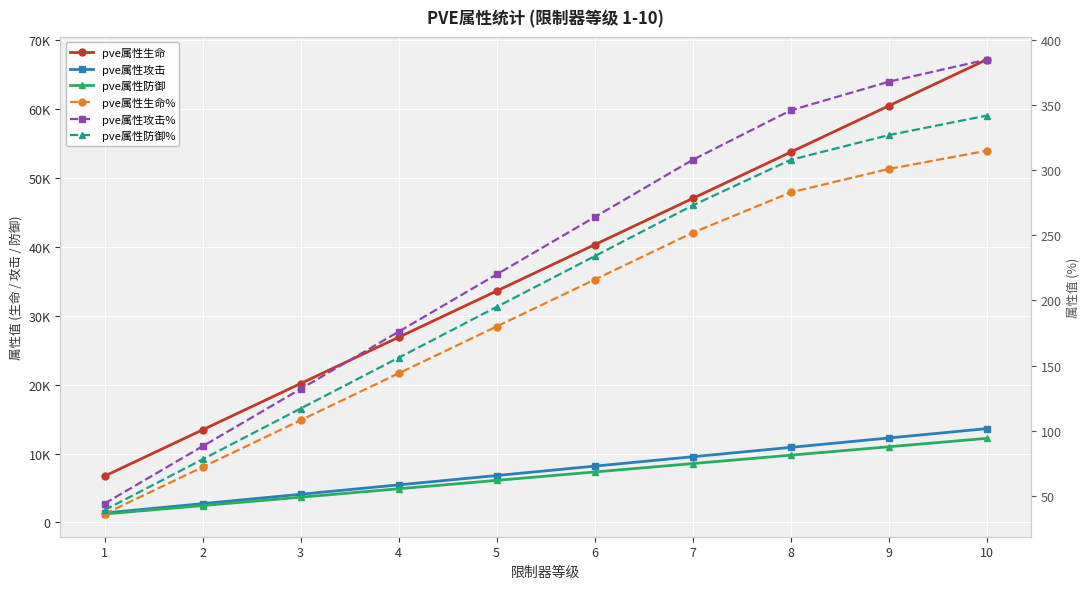

Which series has the largest range (max minus min)?

pve属性生命